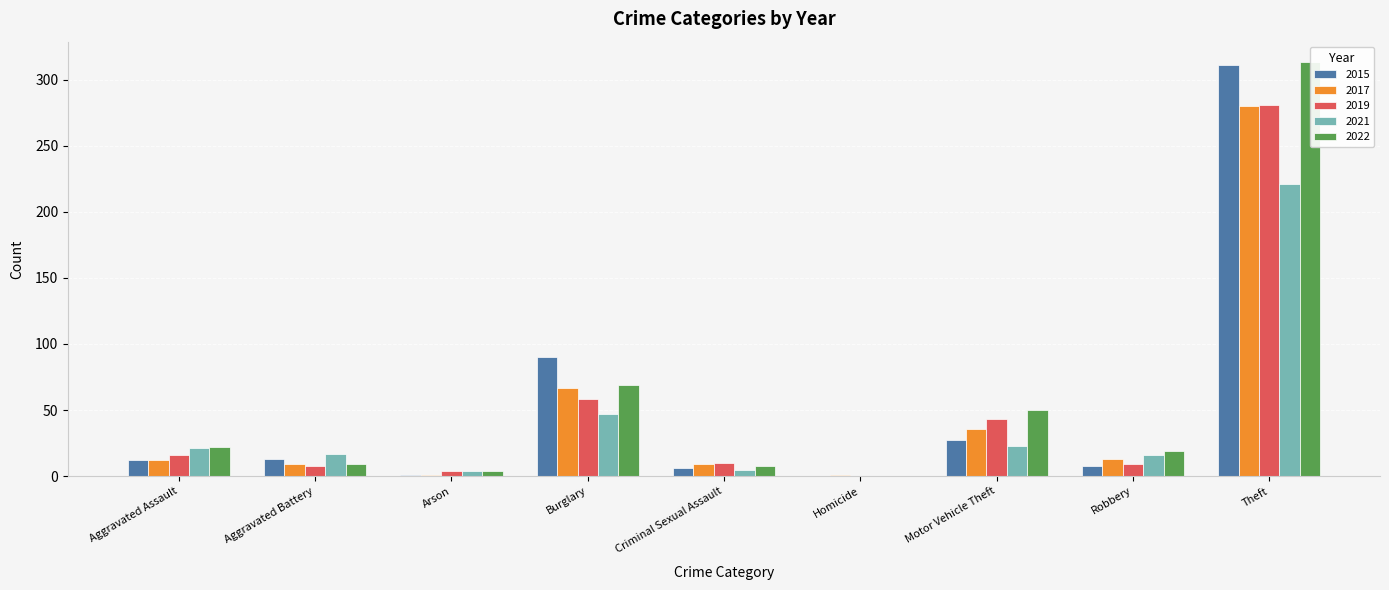

Which series has the widest spread of values?

2022